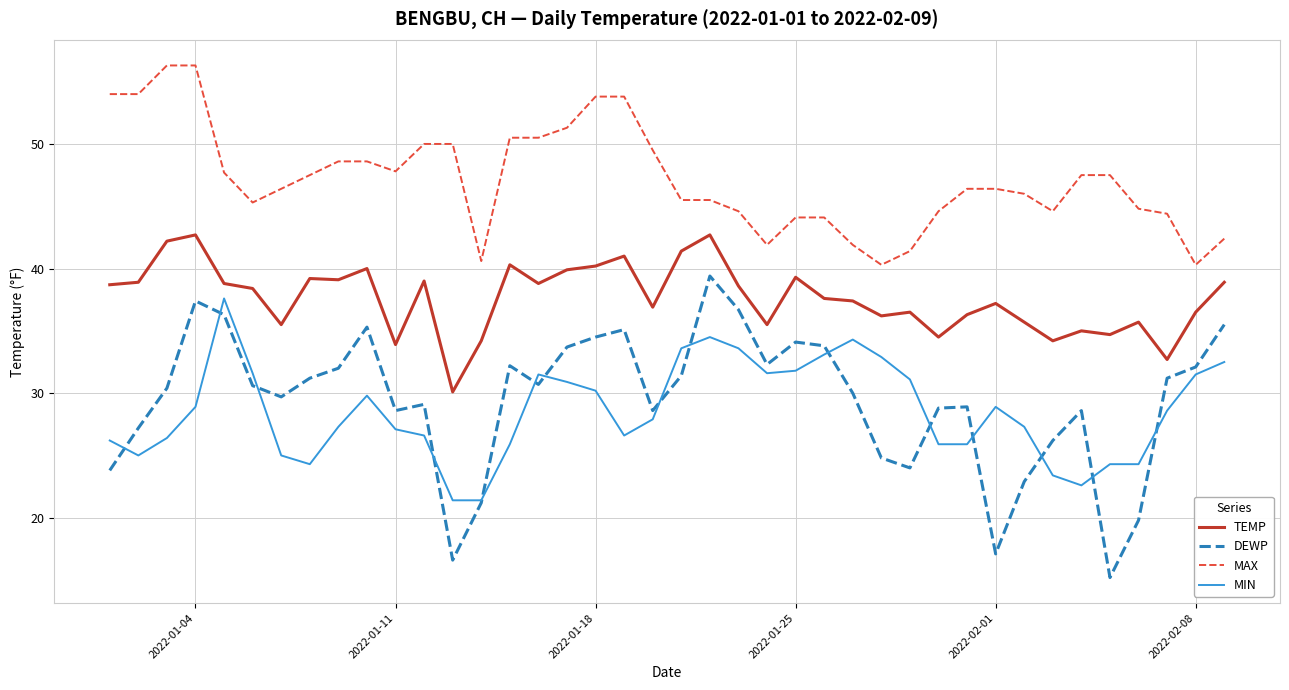

What is the minimum value for DEWP?

15.2